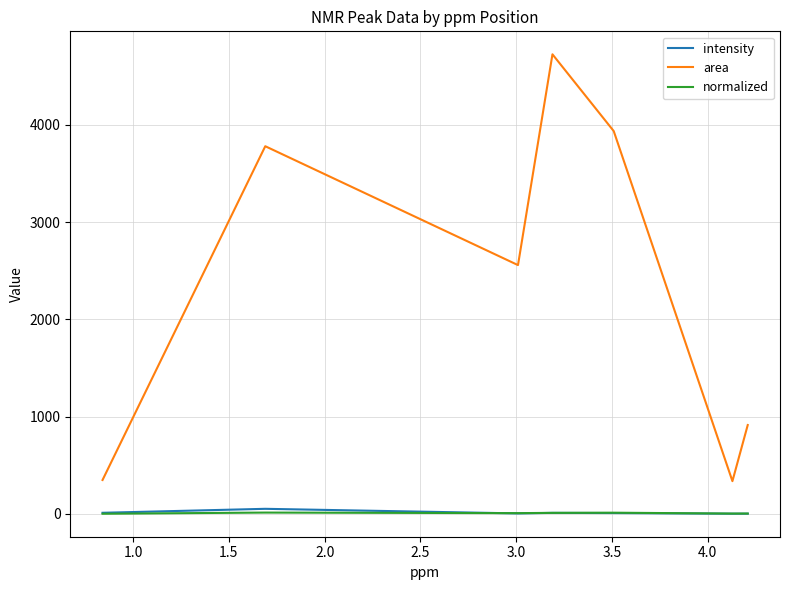

Where does the area series first go above 2557?

1.5